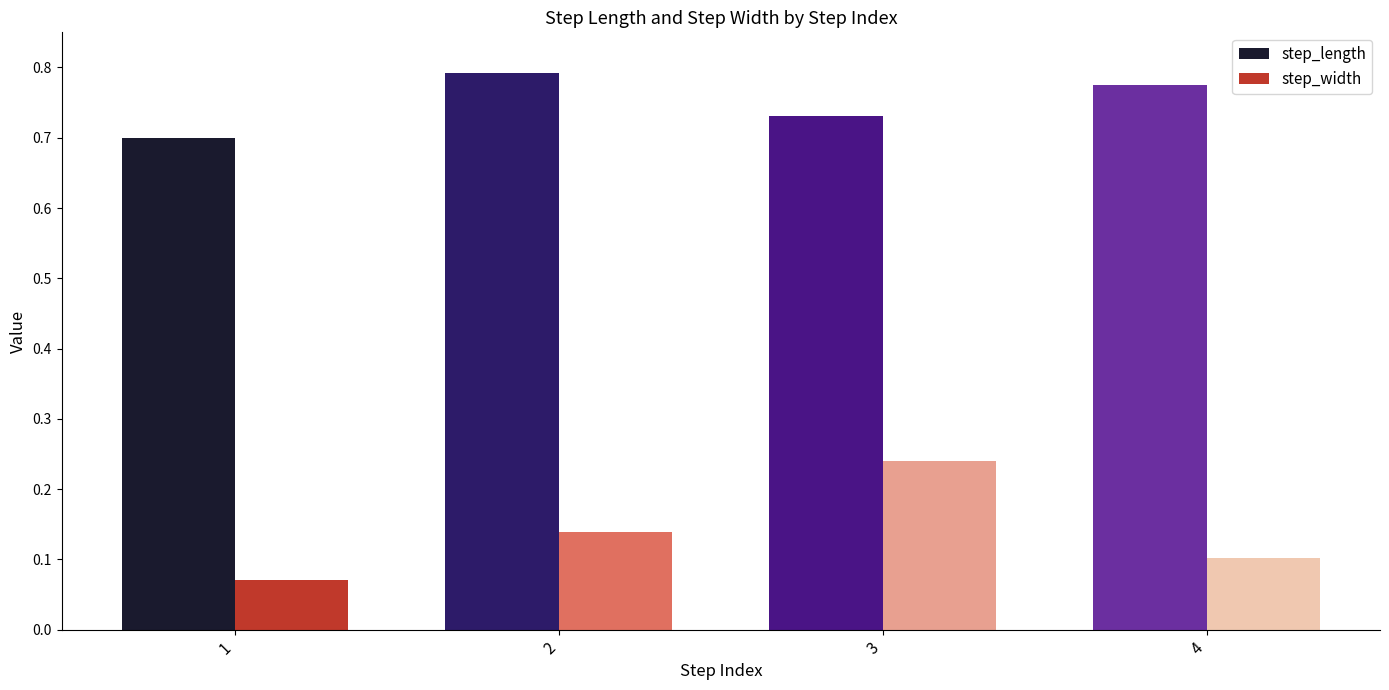

At how many categories does at least one series exceed 0?

4